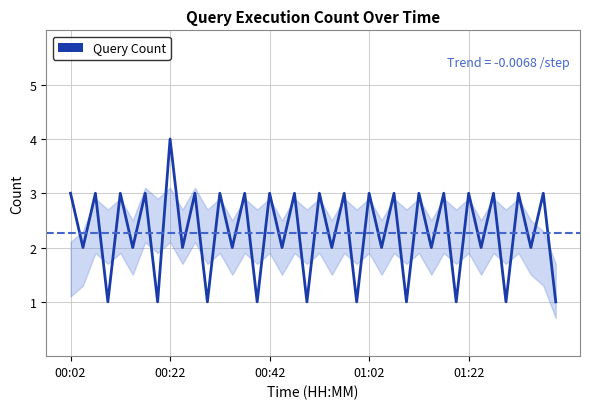

What is the maximum value shown in the chart?

4